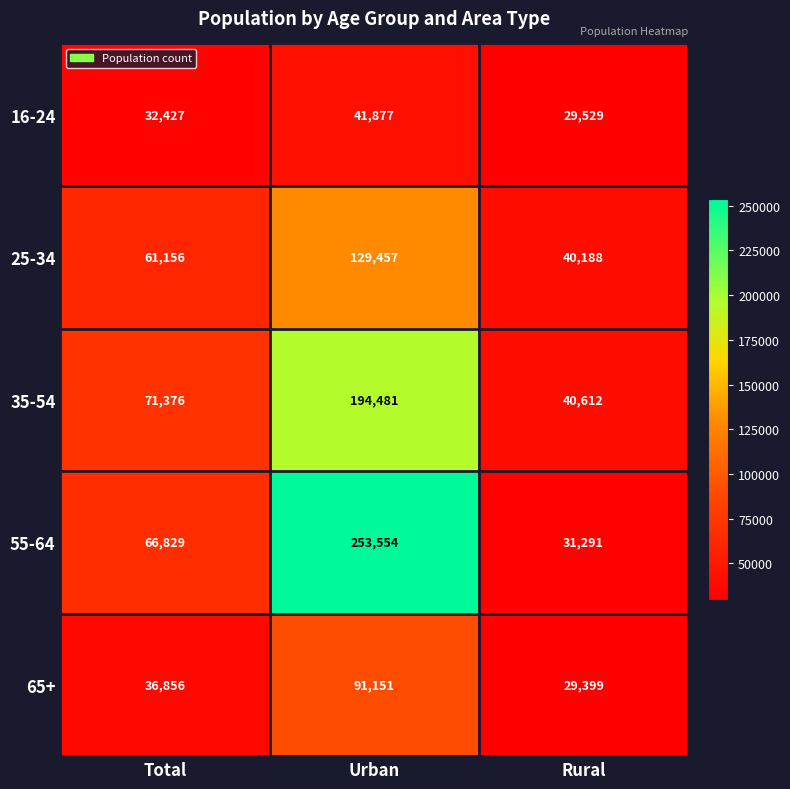

At which category is the sum across all series the highest?

Urban